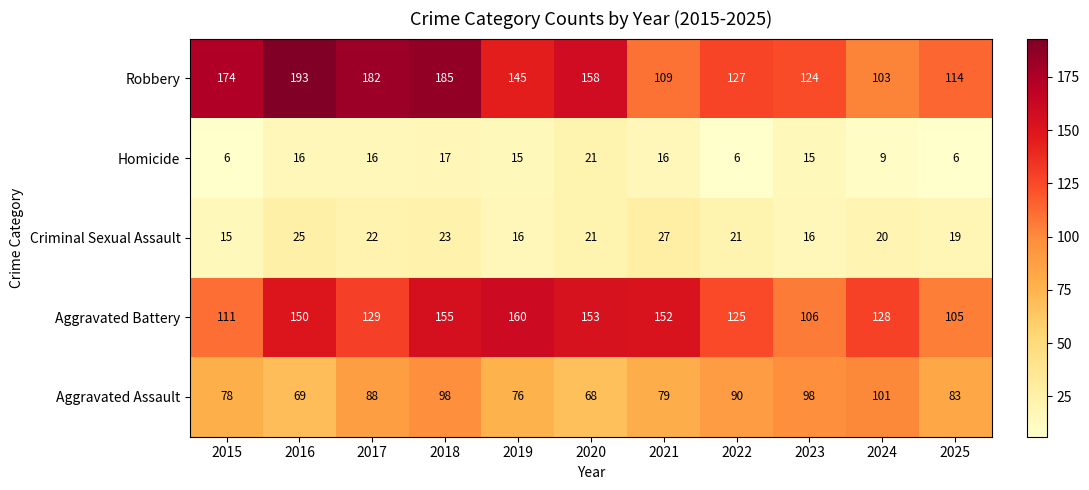

Rank the series by their maximum value, from lowest to highest.

Homicide, Criminal Sexual Assault, Aggravated Assault, Aggravated Battery, Robbery